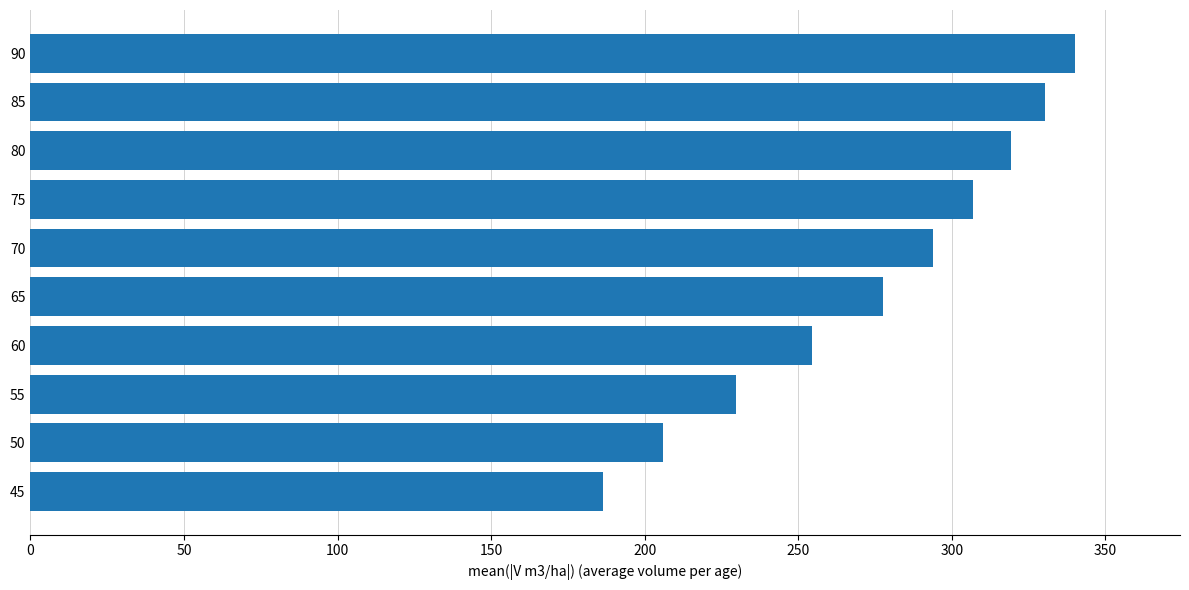

What is the minimum value shown in the chart?

186.5